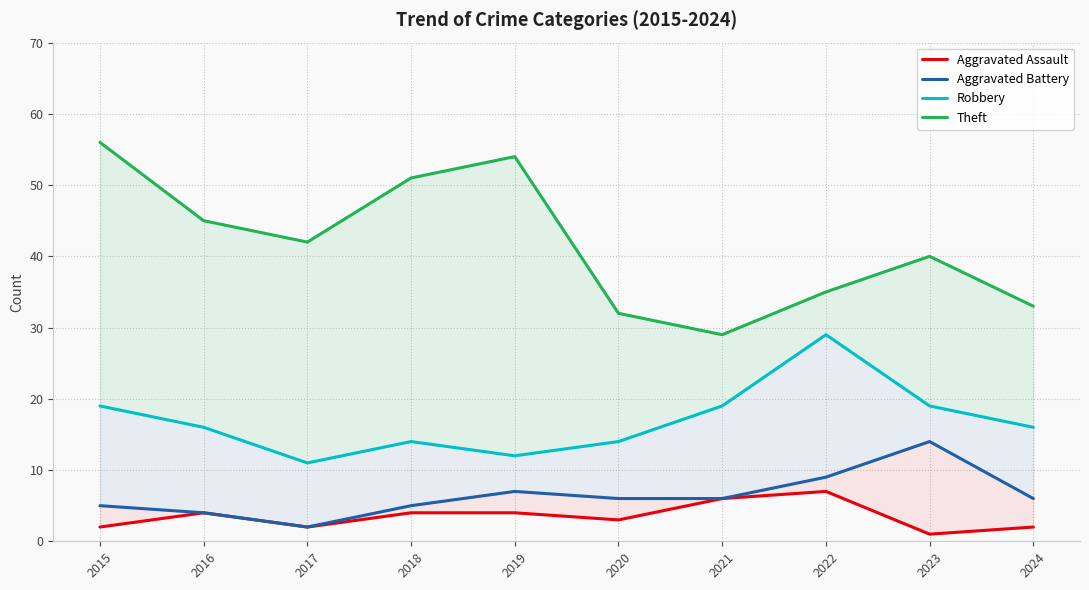

Rank the series by their maximum value, from lowest to highest.

Aggravated Assault, Aggravated Battery, Robbery, Theft